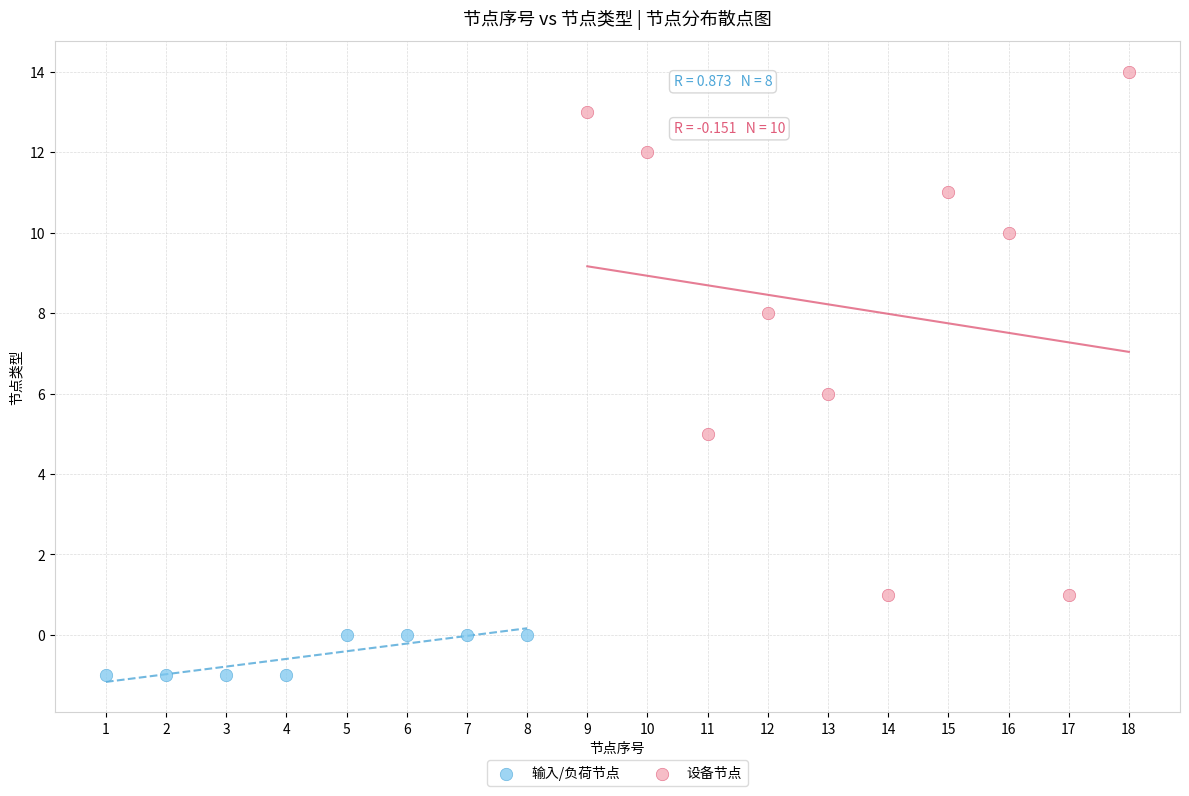

Which series contains the highest Y value?

设备节点